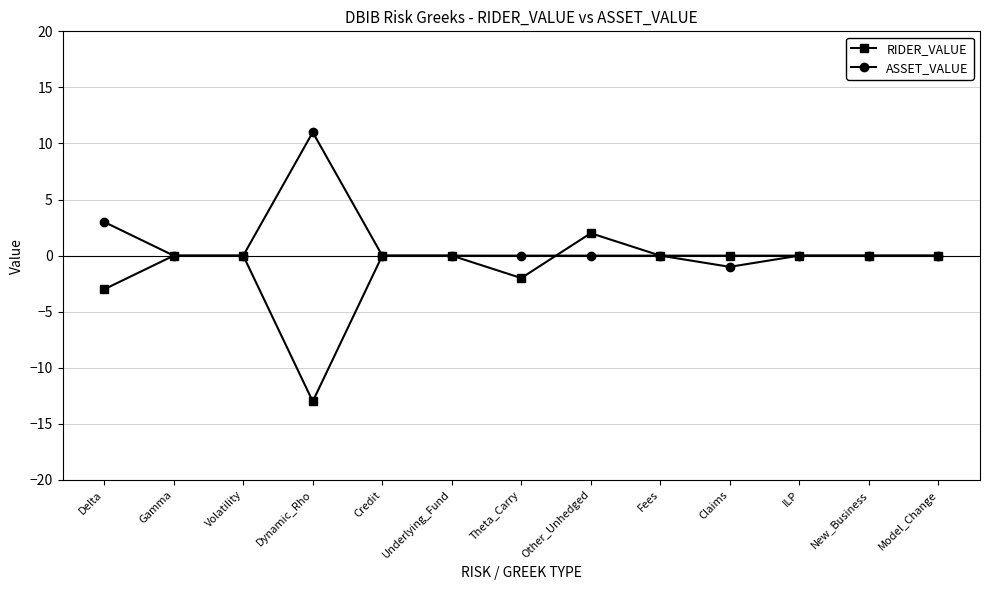

At Other_Unhedged, list the series in order from largest to smallest.

RIDER_VALUE, ASSET_VALUE